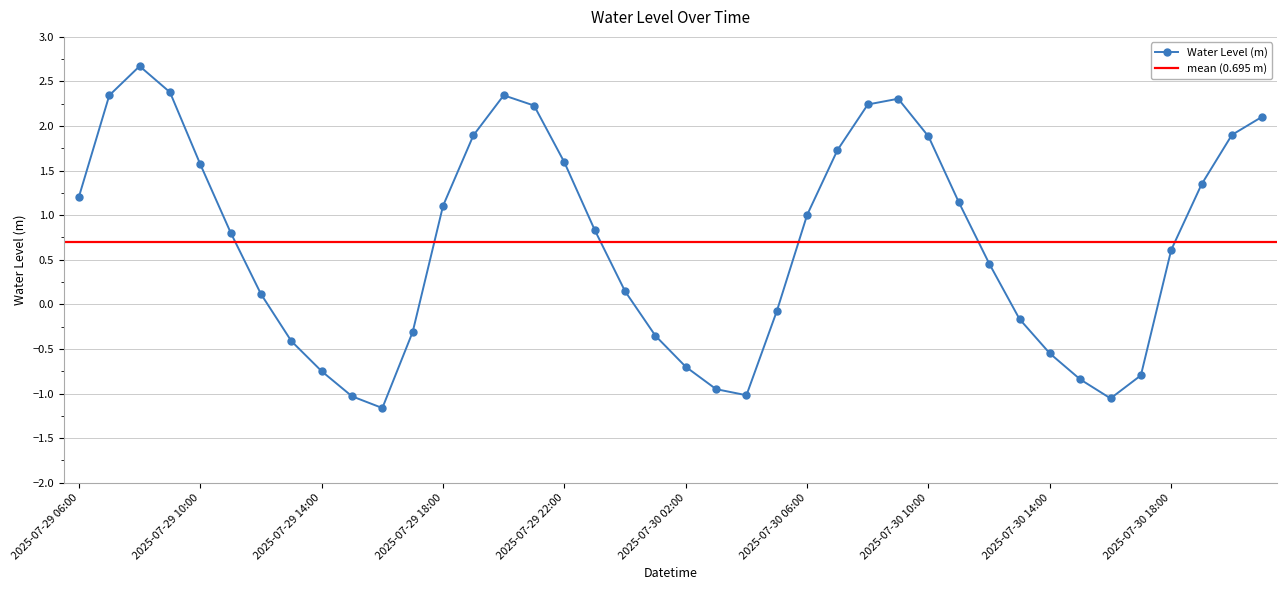

How many values exceed 0?

25